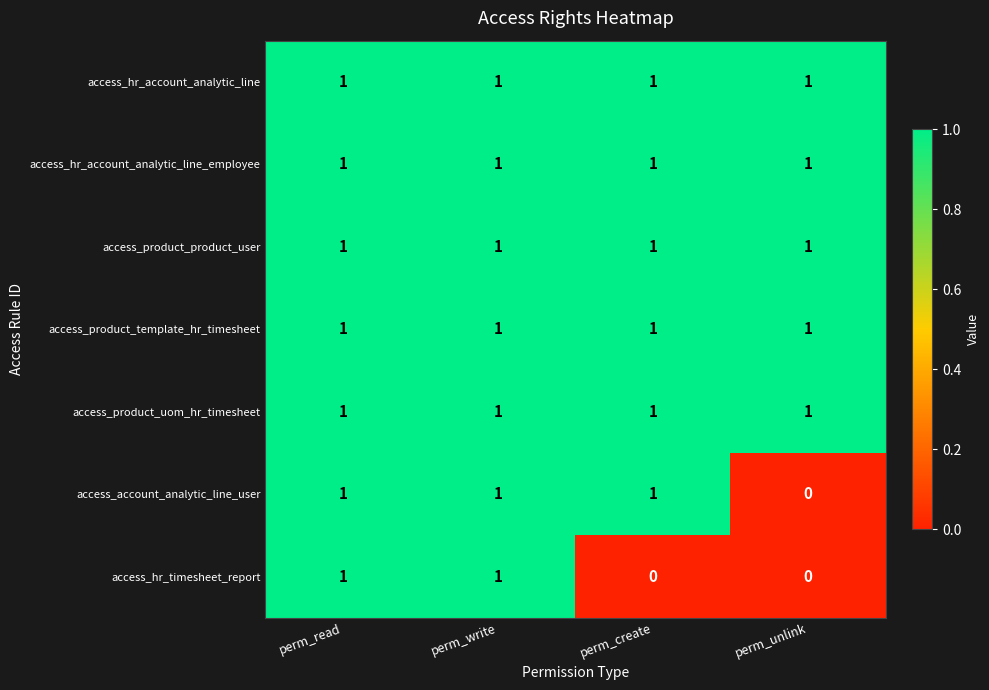

Between perm_read and perm_create, which series saw the biggest shift?

access_hr_timesheet_report